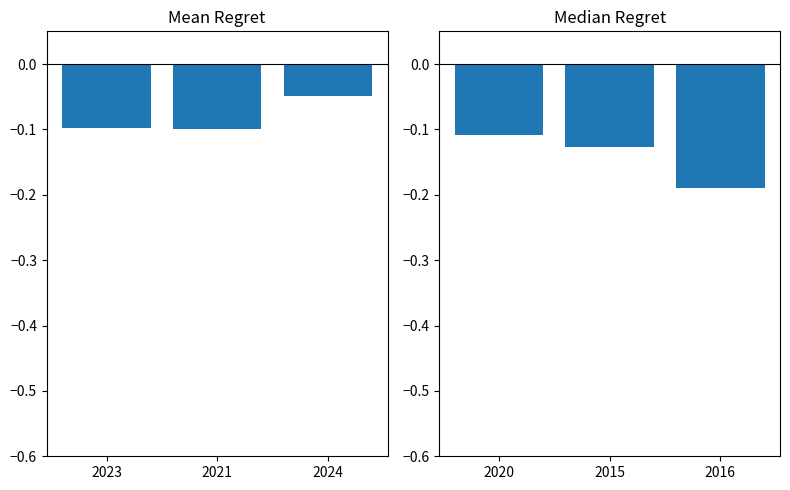

Does the chart contain stacked bars?

No